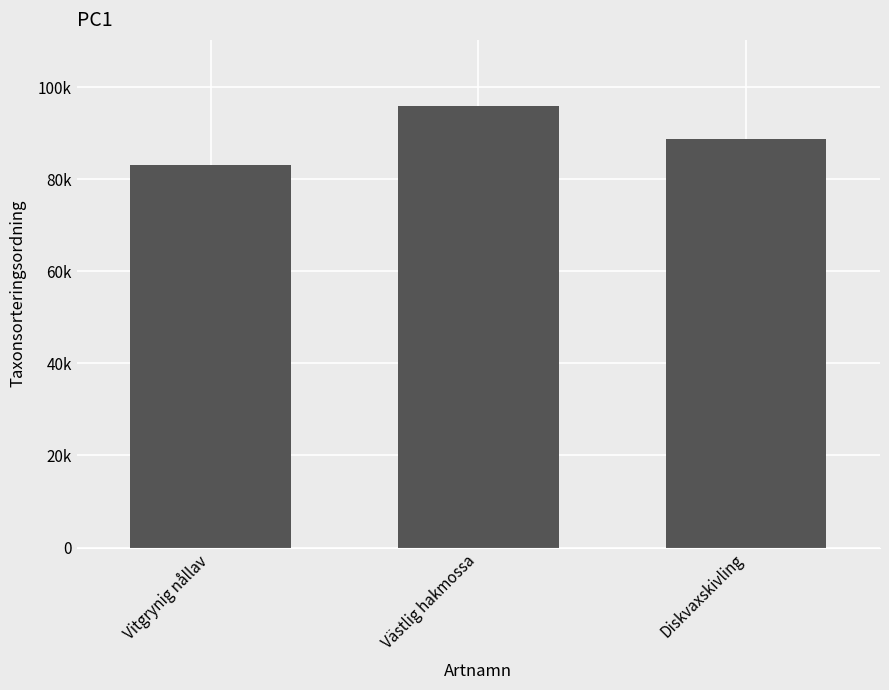

Reading left to right, list all the values displayed in this chart.

83005	95912	88788